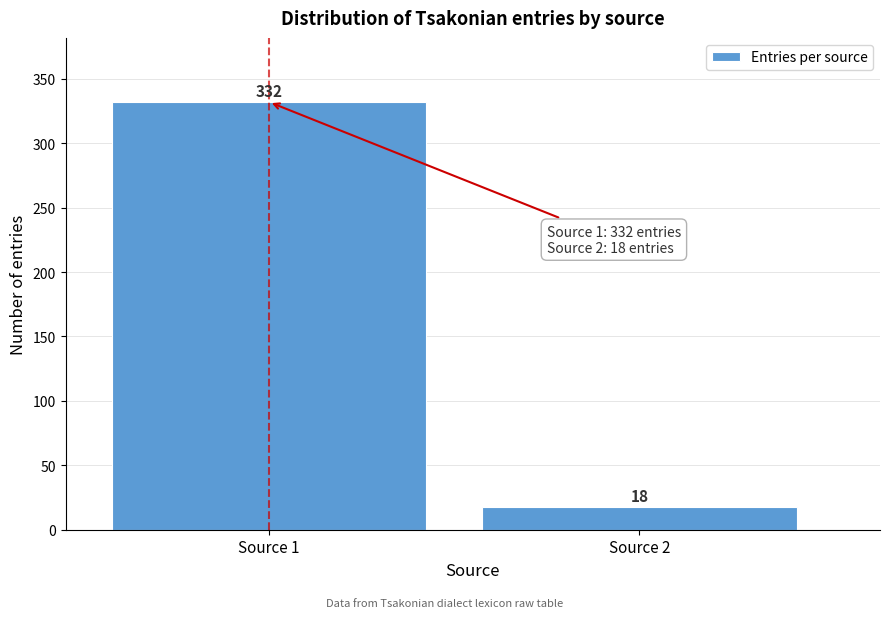

Reading left to right, what are all the values shown in this chart?

Source 1=332	Source 2=18